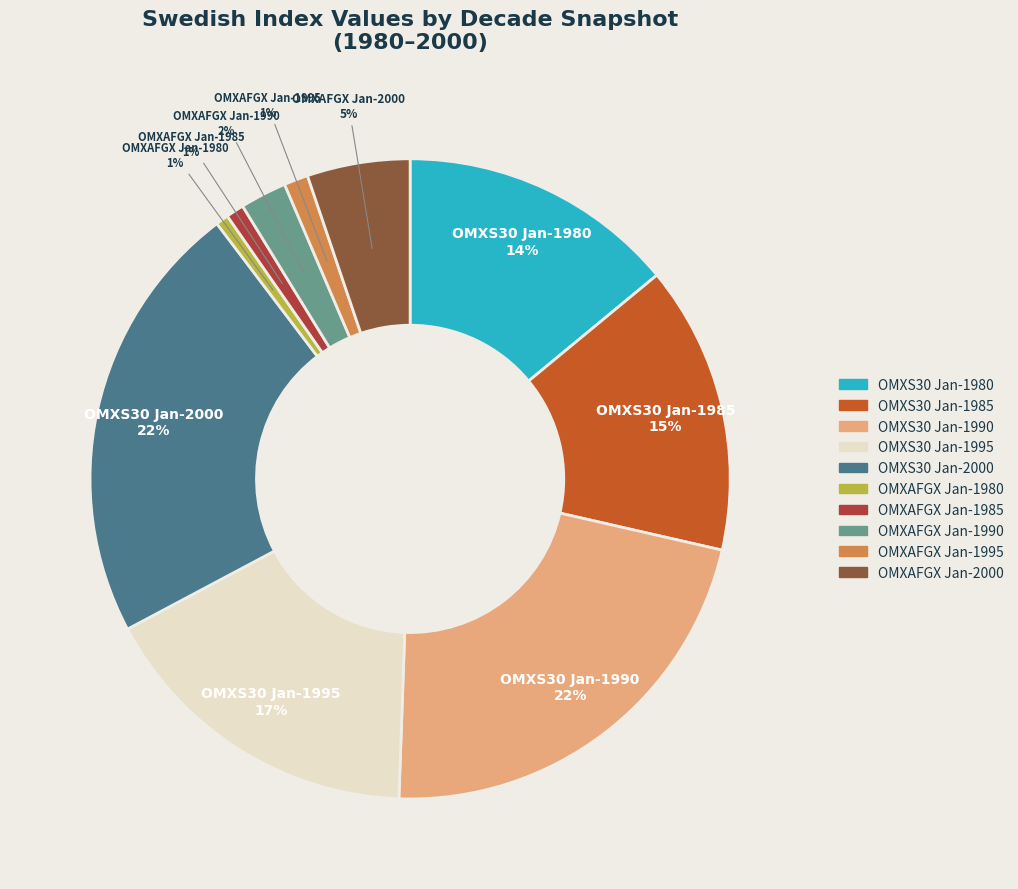

To the nearest percent, what is the average slice percentage?

10%